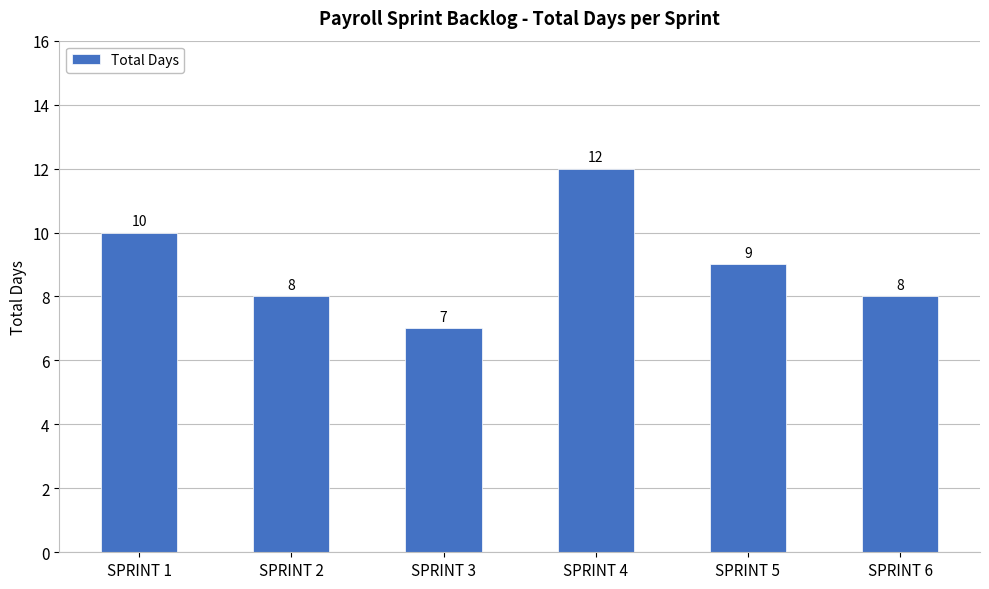

How many bars are there in total?

6